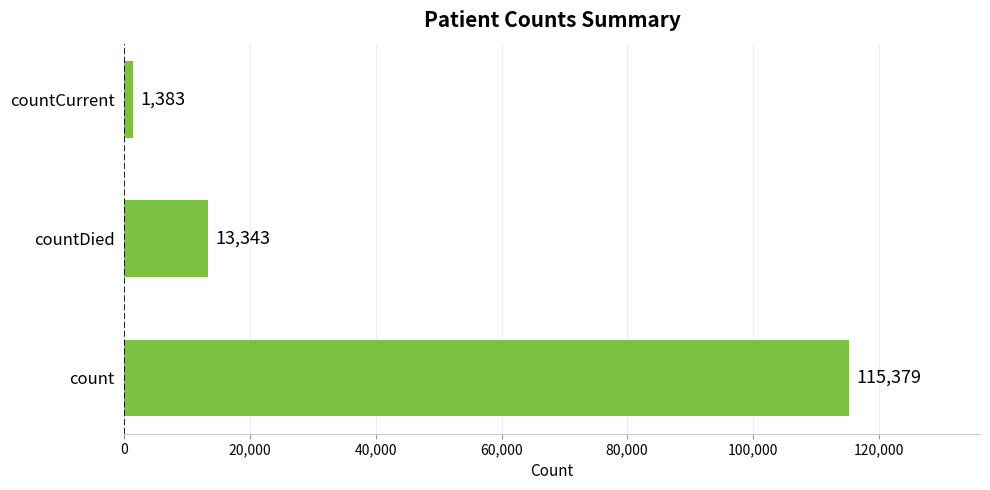

Which has a higher value, count or countCurrent?

count